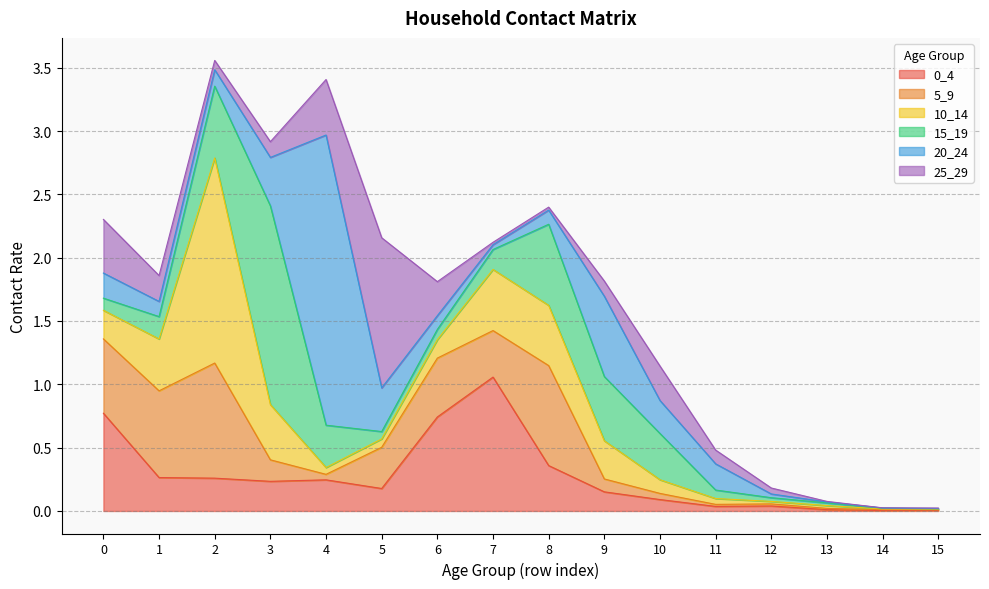

Which series has the largest total across all categories?

20_24